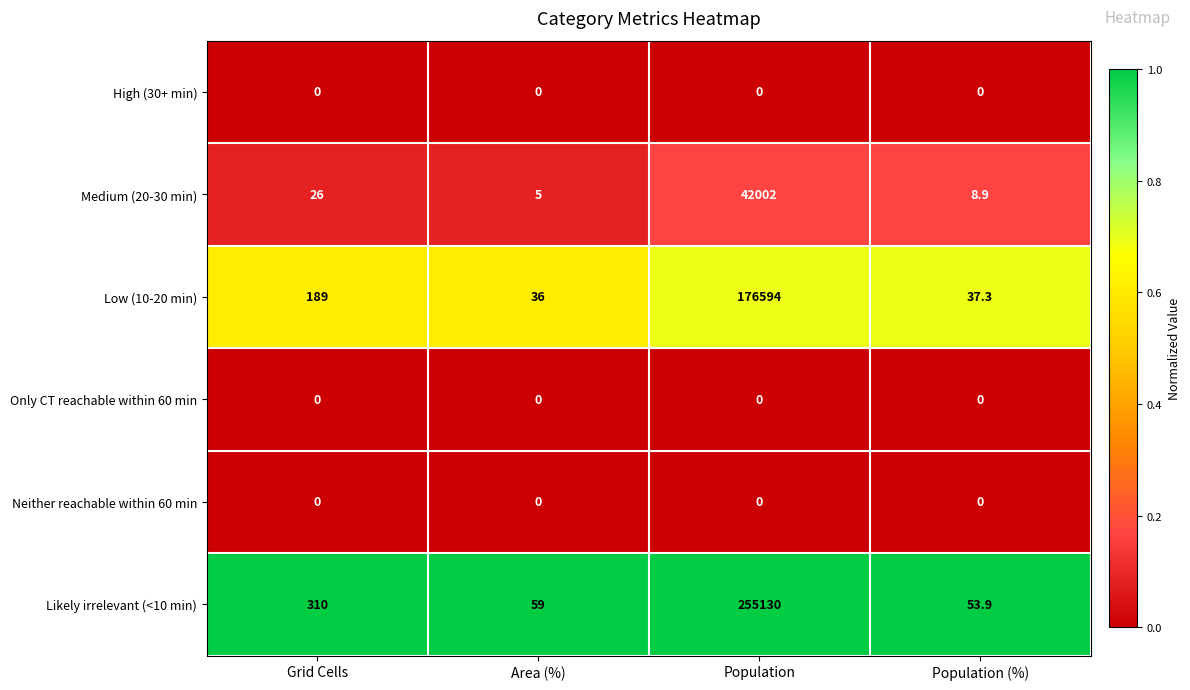

Which series has the widest spread of values?

Likely irrelevant (<10 min)